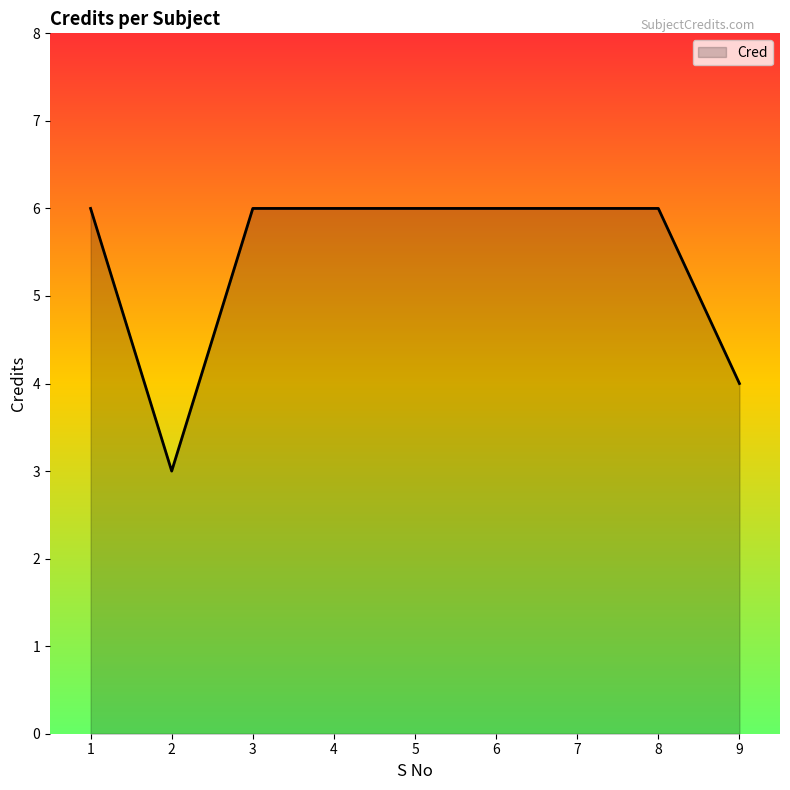

What is the average value?

5